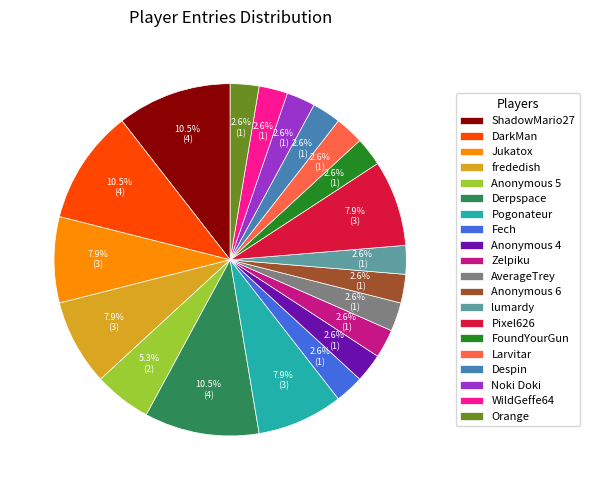

Between Pogonateur and WildGeffe64, which is larger?

Pogonateur